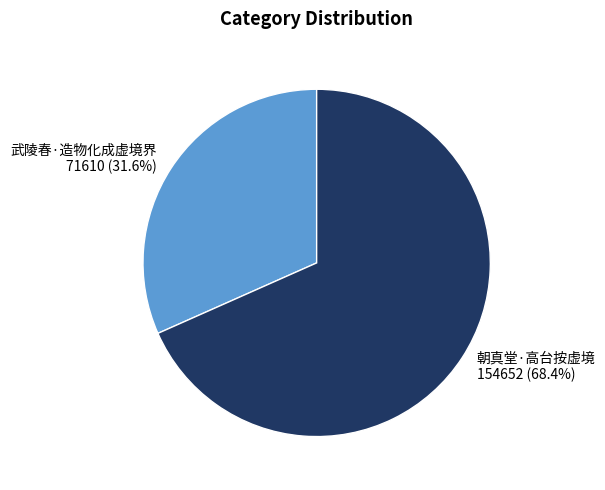

To the nearest percent, what percentage of the pie is 武陵春·造物化成虚境界?

32%